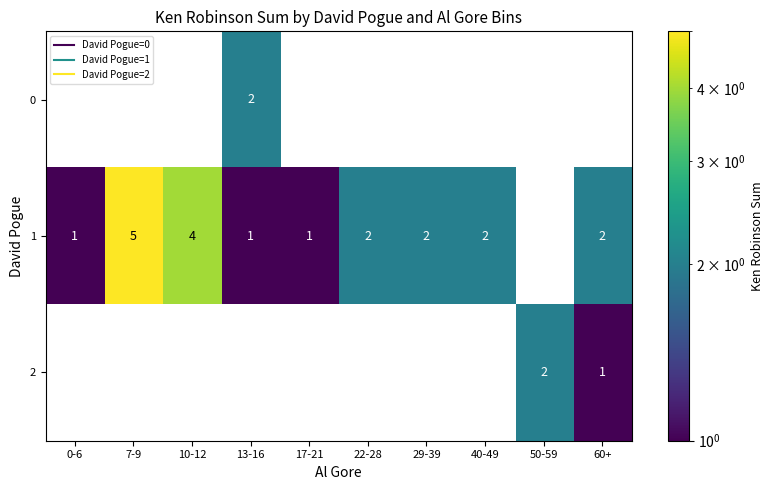

What is the total value across all series at 13-16?

3